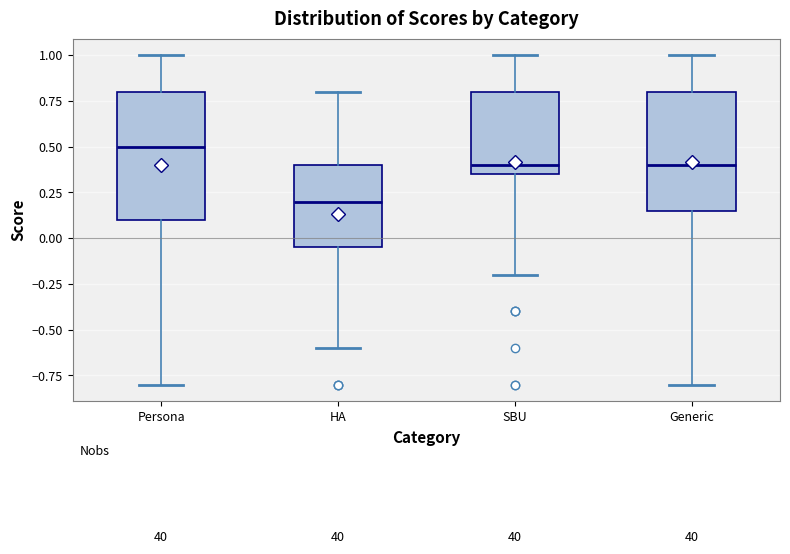

Reading left to right, transcribe this box plot: for each box, give where its median line is, the range the box spans, and where its two whiskers end, as read against the y-axis. The values are not printed on the chart, so give them approximately, as read against the axis.

Persona: median 0.50, box 0.10 to 0.80, whiskers -0.80 to 1.00
HA: median 0.20, box -0.05 to 0.40, whiskers -0.60 to 0.80
SBU: median 0.40, box 0.35 to 0.80, whiskers -0.20 to 1.00
Generic: median 0.40, box 0.15 to 0.80, whiskers -0.80 to 1.00